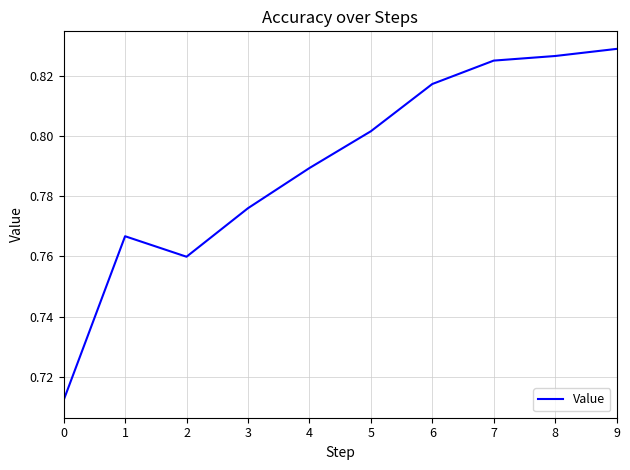

Does the chart have visible grid lines?

Yes